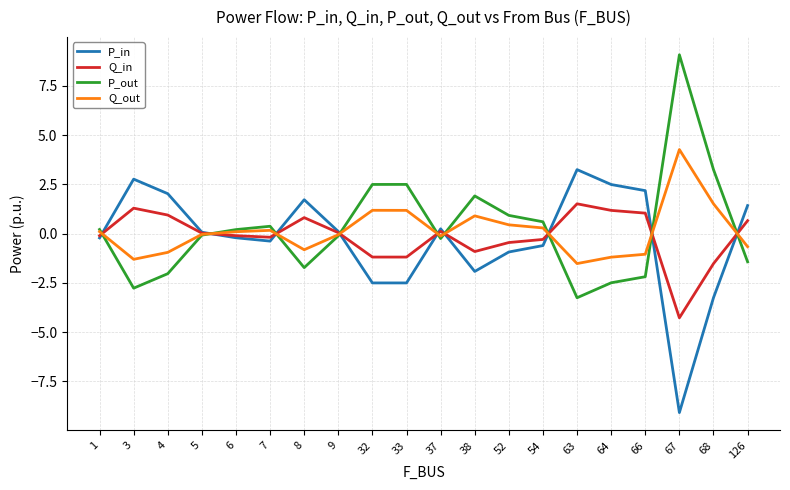

Is the value of P_in at 5 greater than the value of Q_in at 3?

No